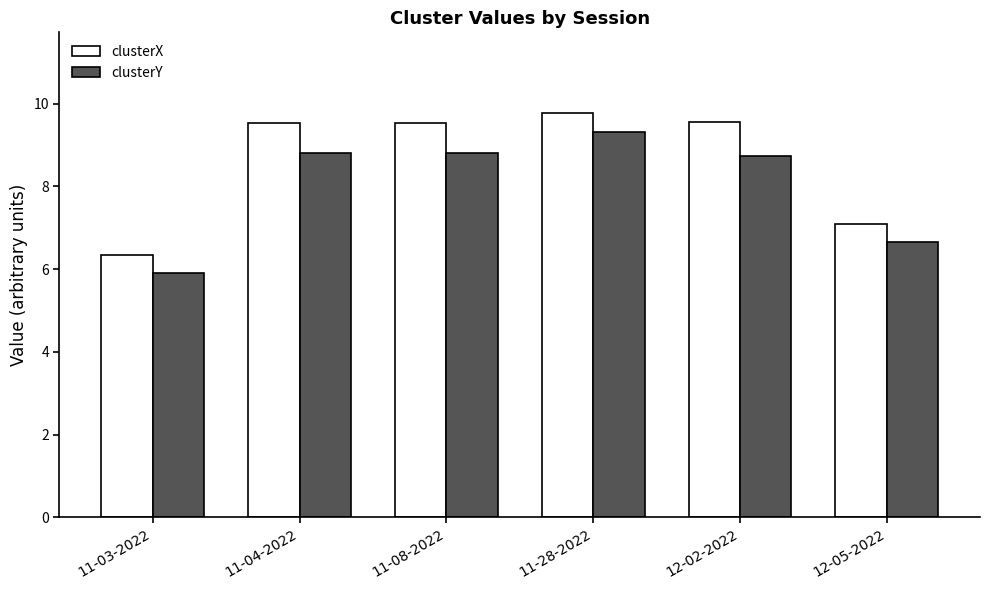

Reading left to right, extract all data points from this chart.

clusterX: 6.3	9.5	9.5	9.8	9.5	7.1
clusterY: 5.9	8.8	8.8	9.3	8.7	6.6